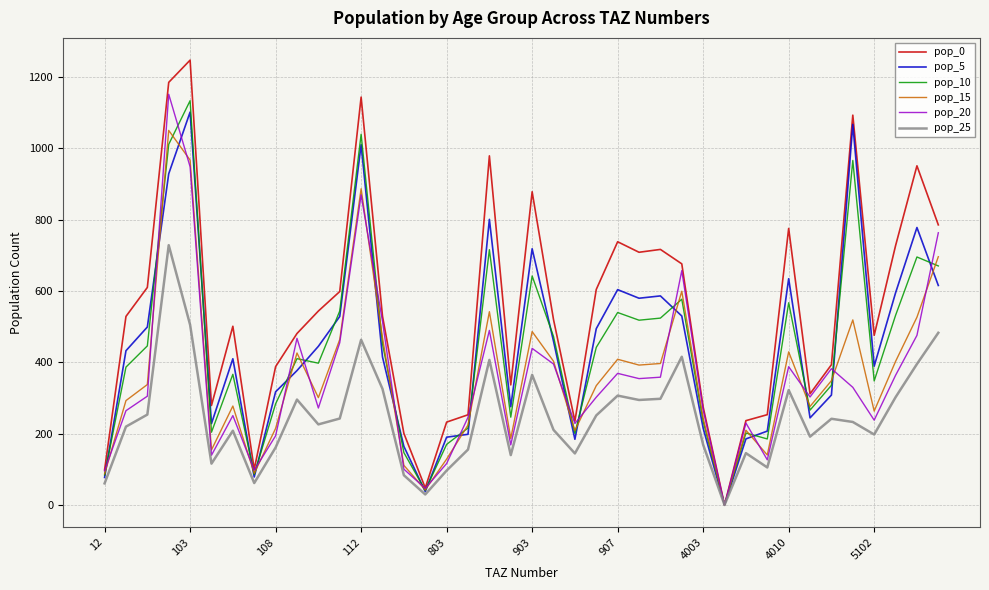

What is the maximum value for pop_25?

728.8